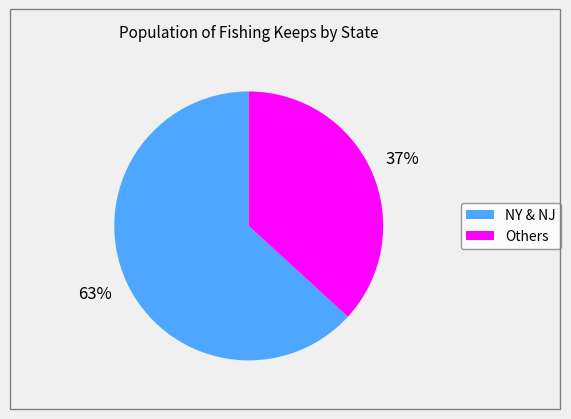

Count the number of slices in the pie.

2